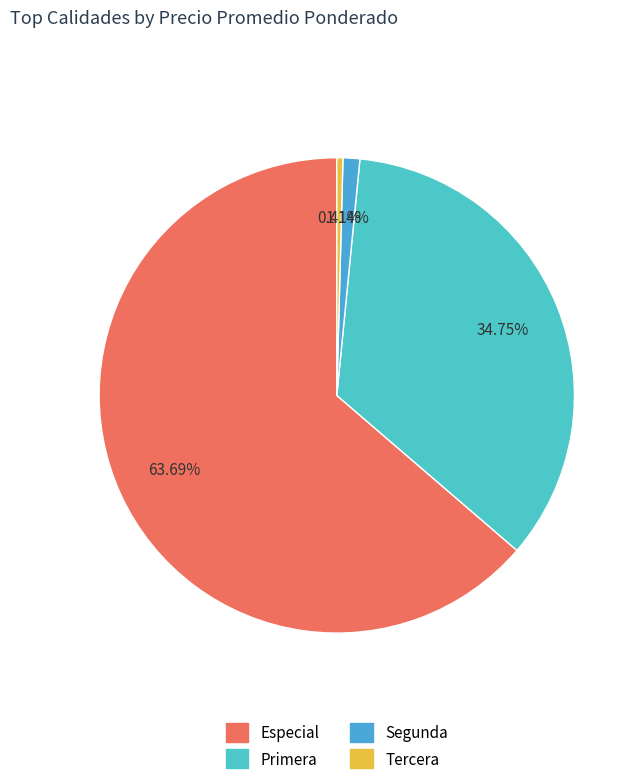

How many slices are in this pie chart?

4